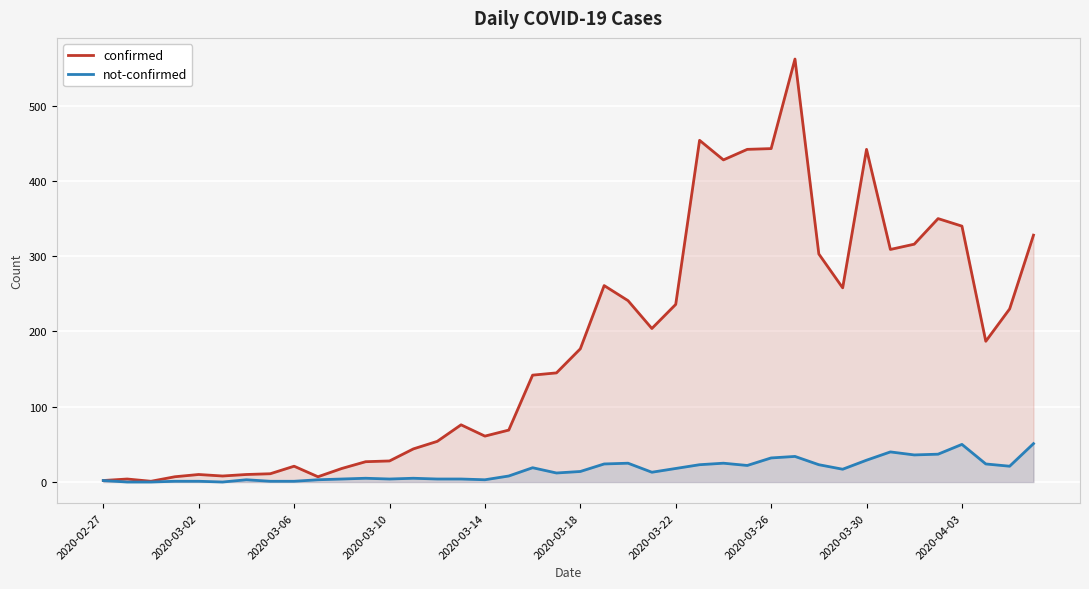

What is the difference between the highest and lowest values at 29?

528